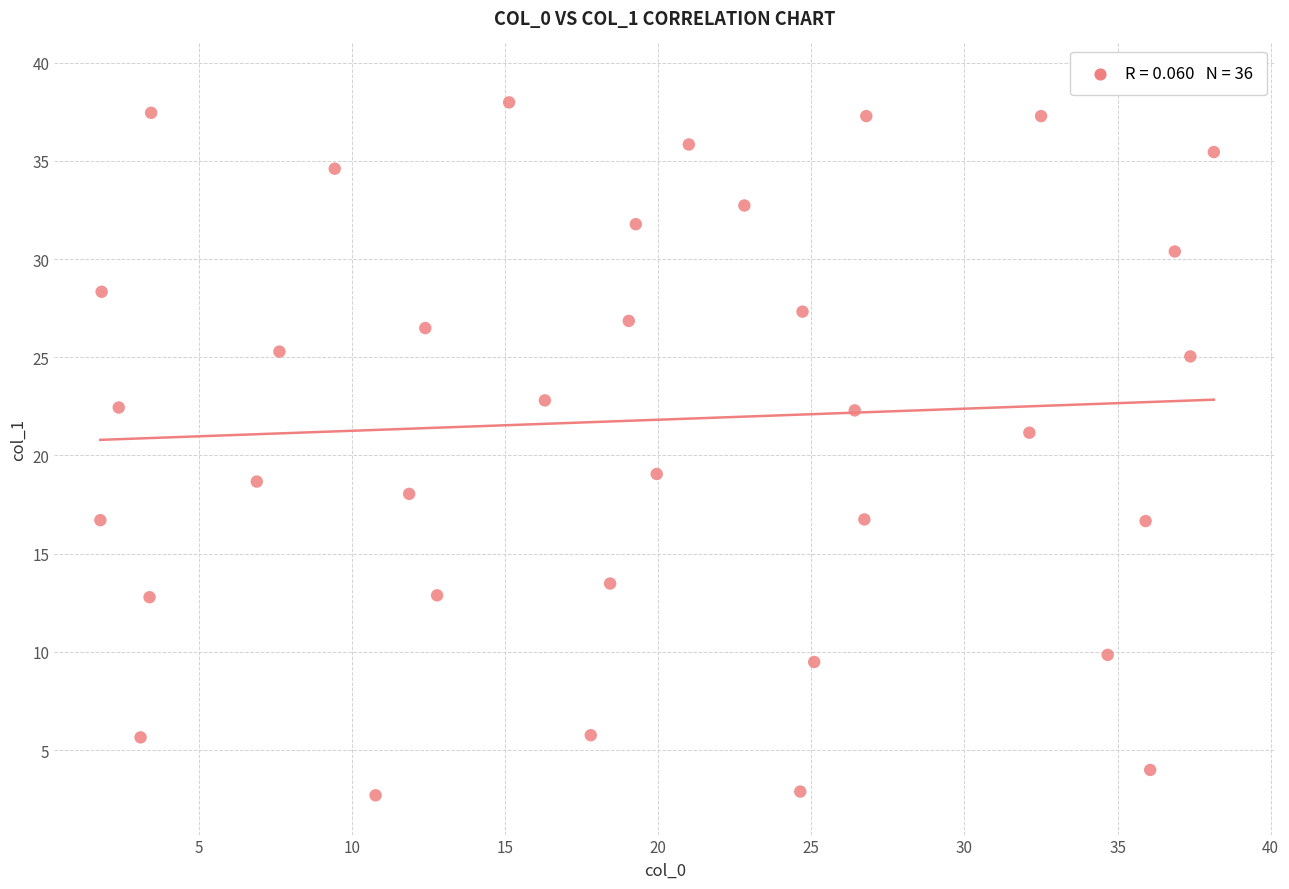

What is the range of Y values (max minus min)?

35.3